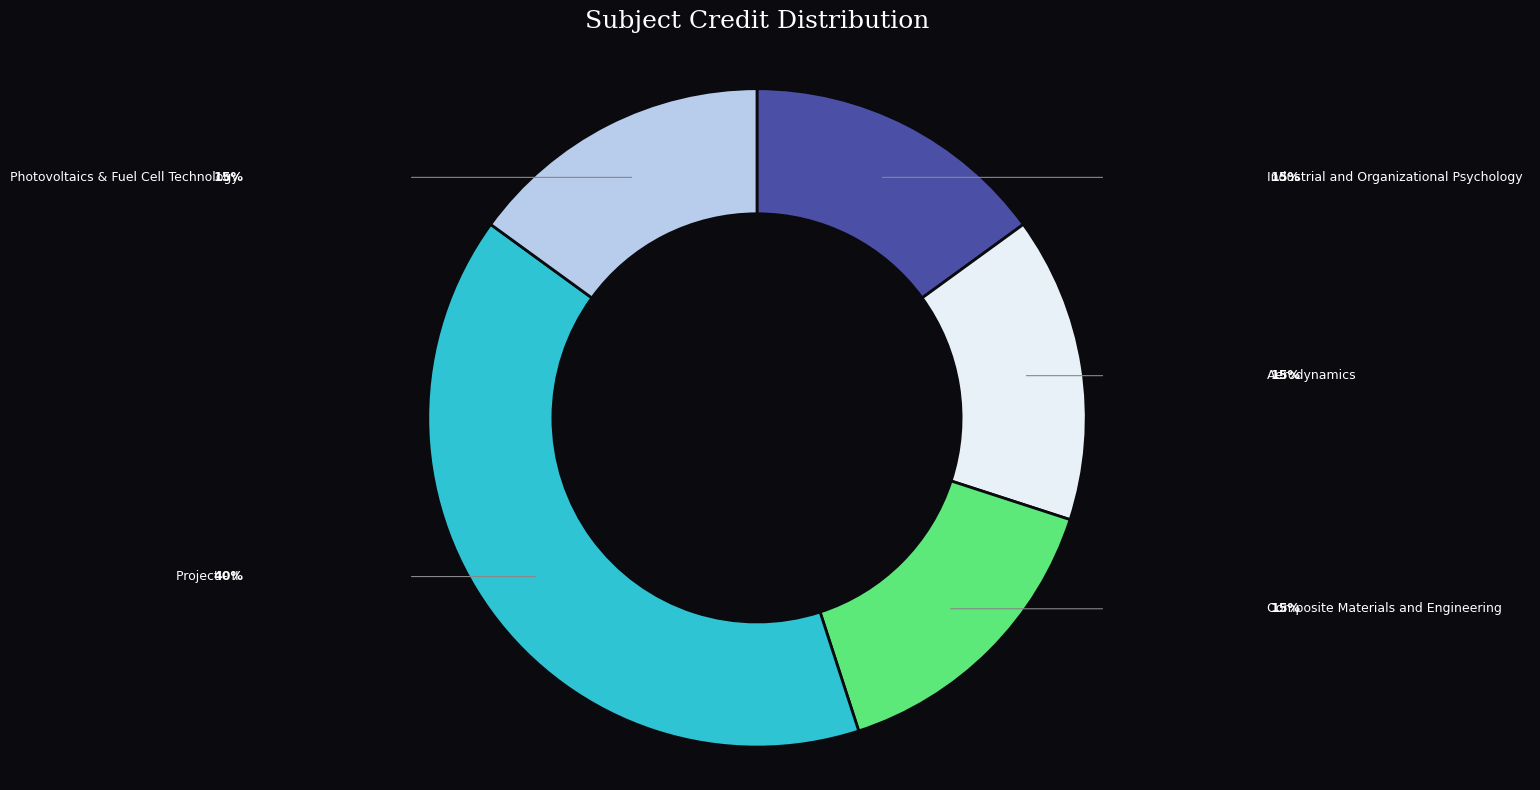

Which has a higher value, Photovoltaics & Fuel Cell Technology or Project - II?

Project - II